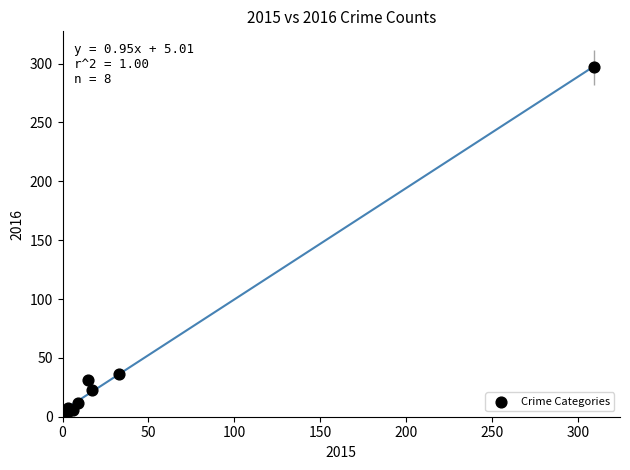

What Y value in the scatter plot is closest to 149?

36